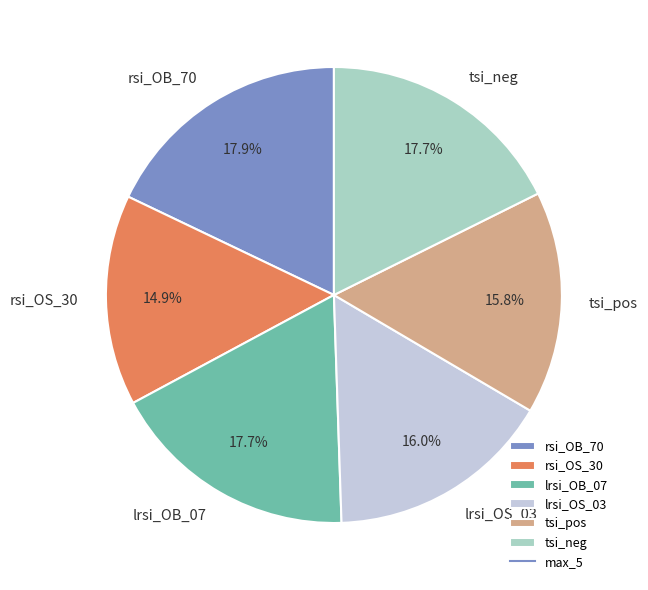

How many slices are in this pie chart?

6